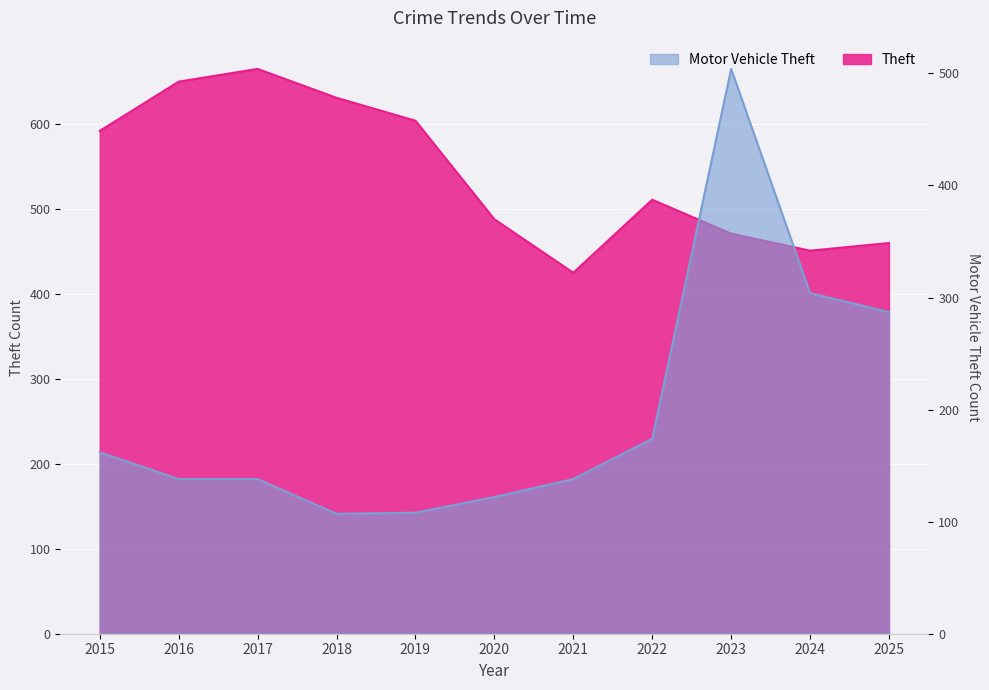

At how many categories does at least one series exceed 326?

11